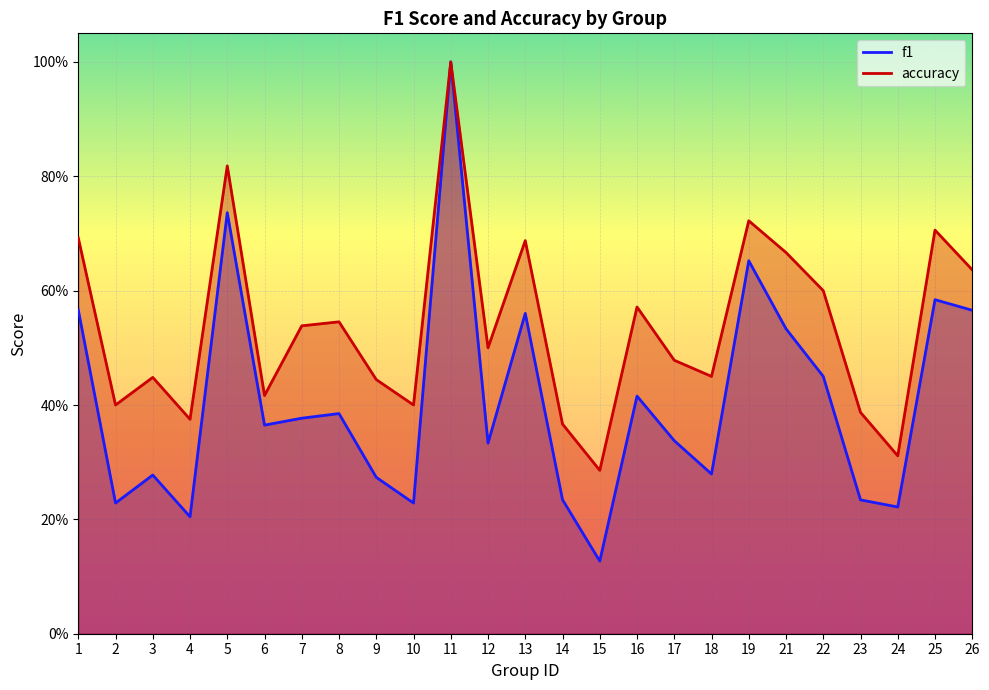

The value of accuracy at 21 is 0.3. True or false?

False